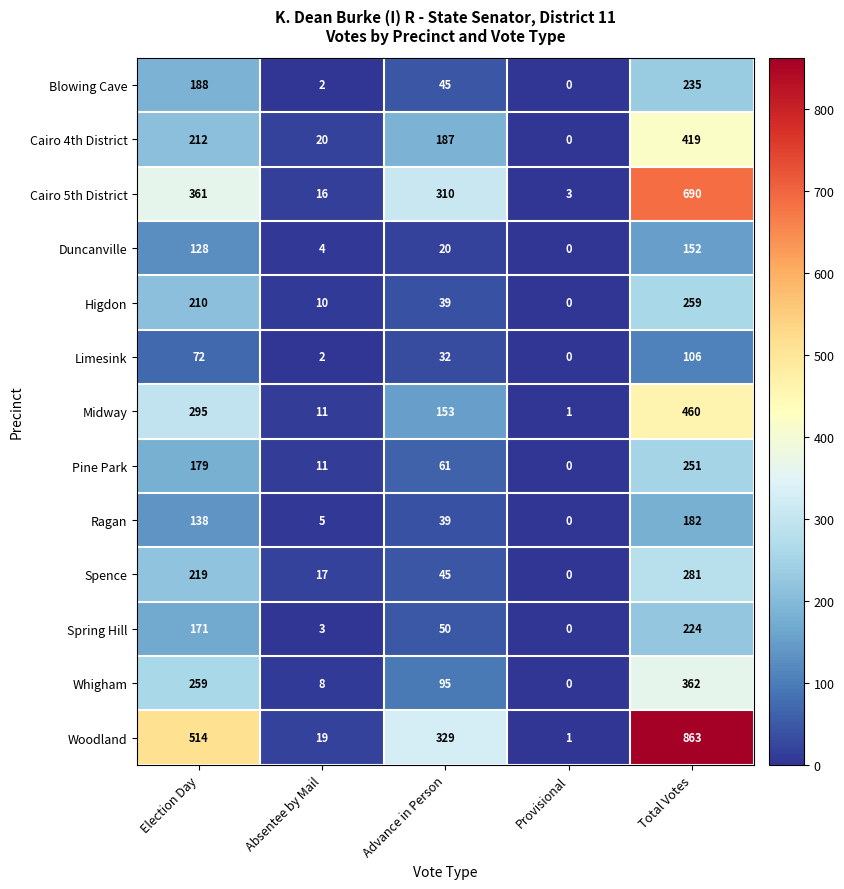

True or false: Higdon has a value of -139 at Provisional.

False